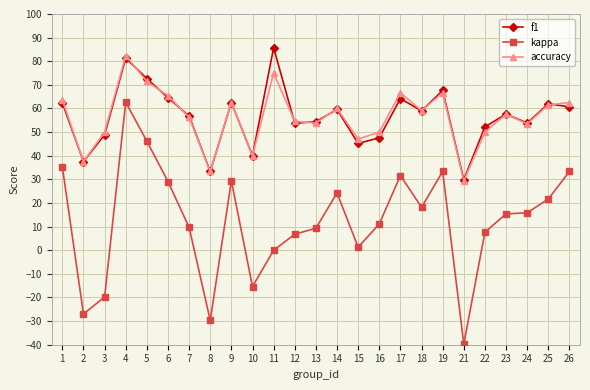

What is the minimum value for kappa?

-39.7